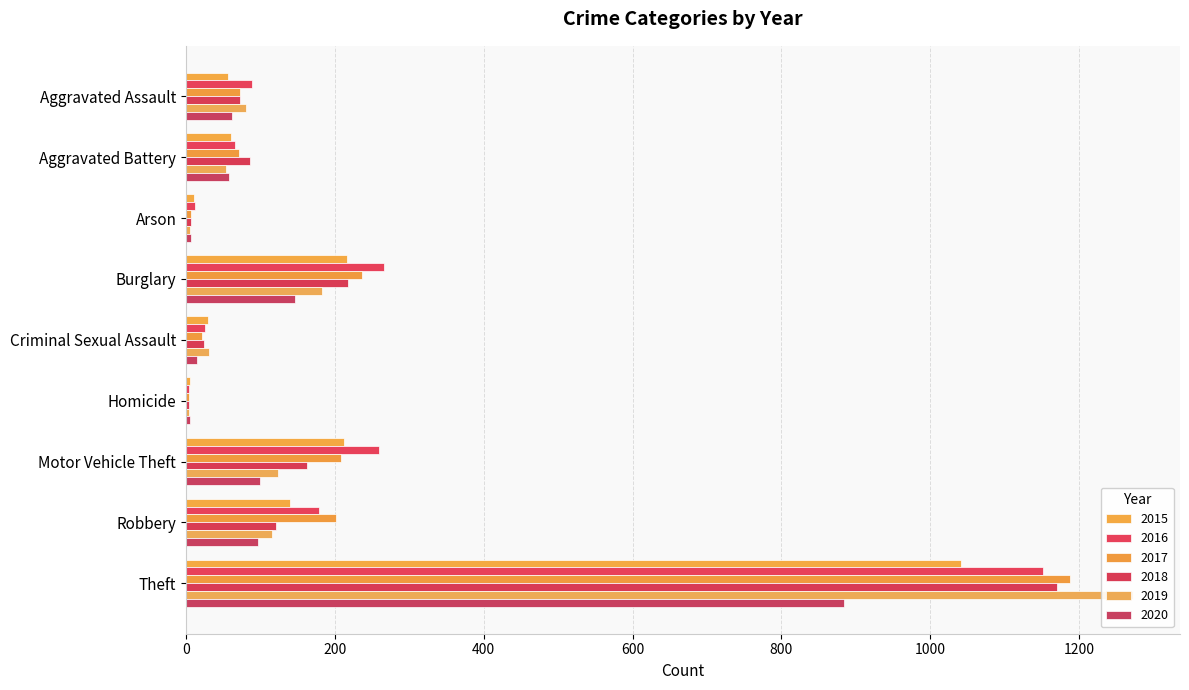

What is the difference between the maximum and minimum values in the 2017 series?

1184